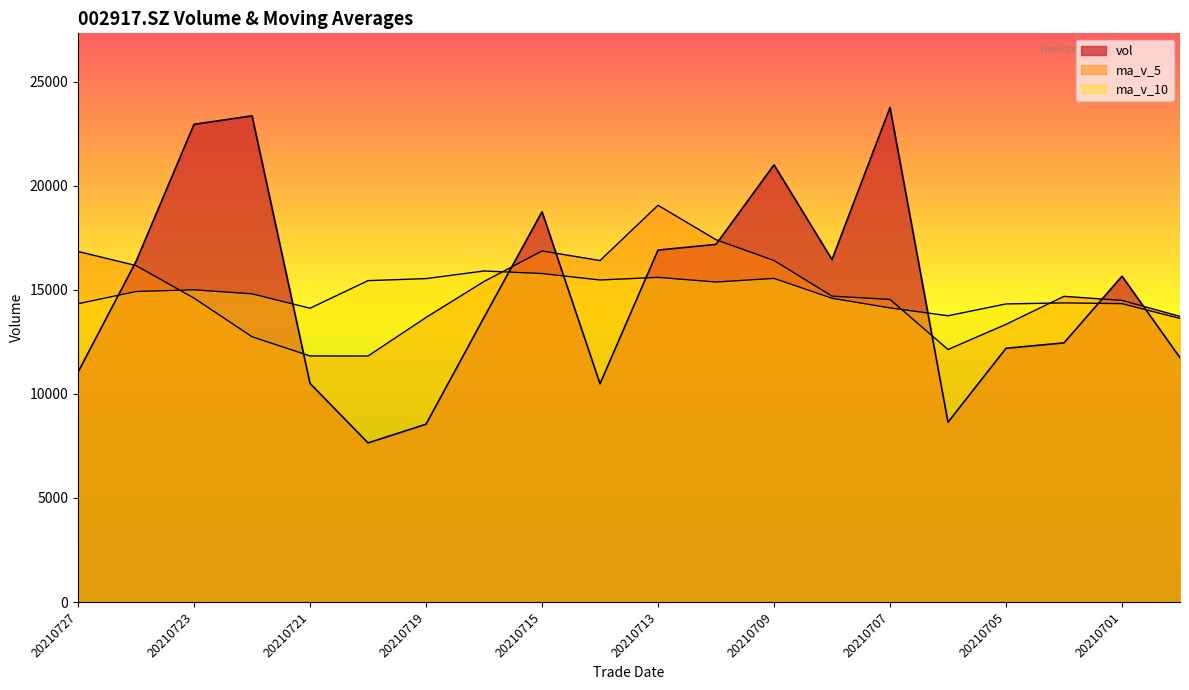

Which series changed the most between 20210708 and 20210705?

vol